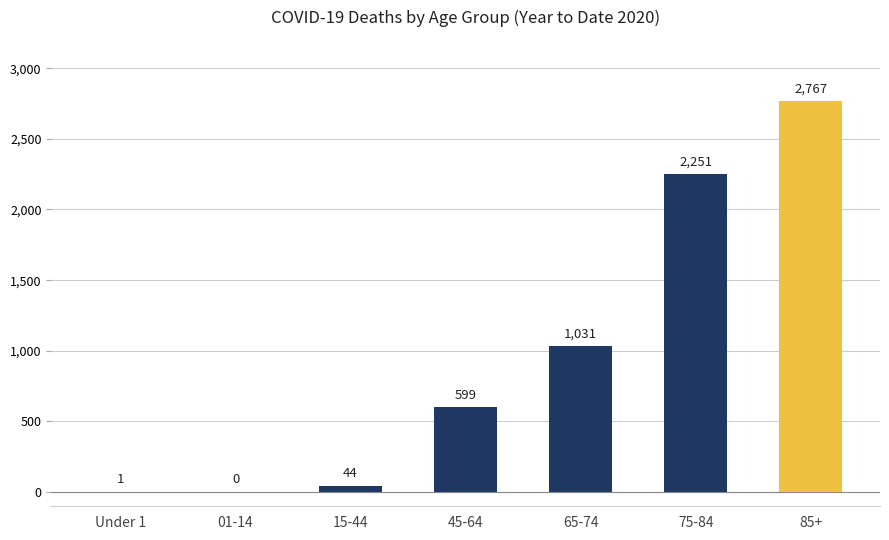

What is the sum of all values?

6693